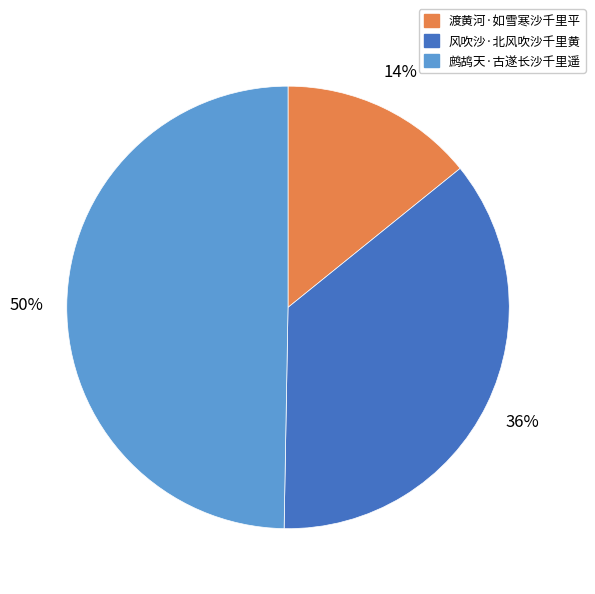

Which category has the smallest portion of the pie?

渡黄河·如雪寒沙千里平